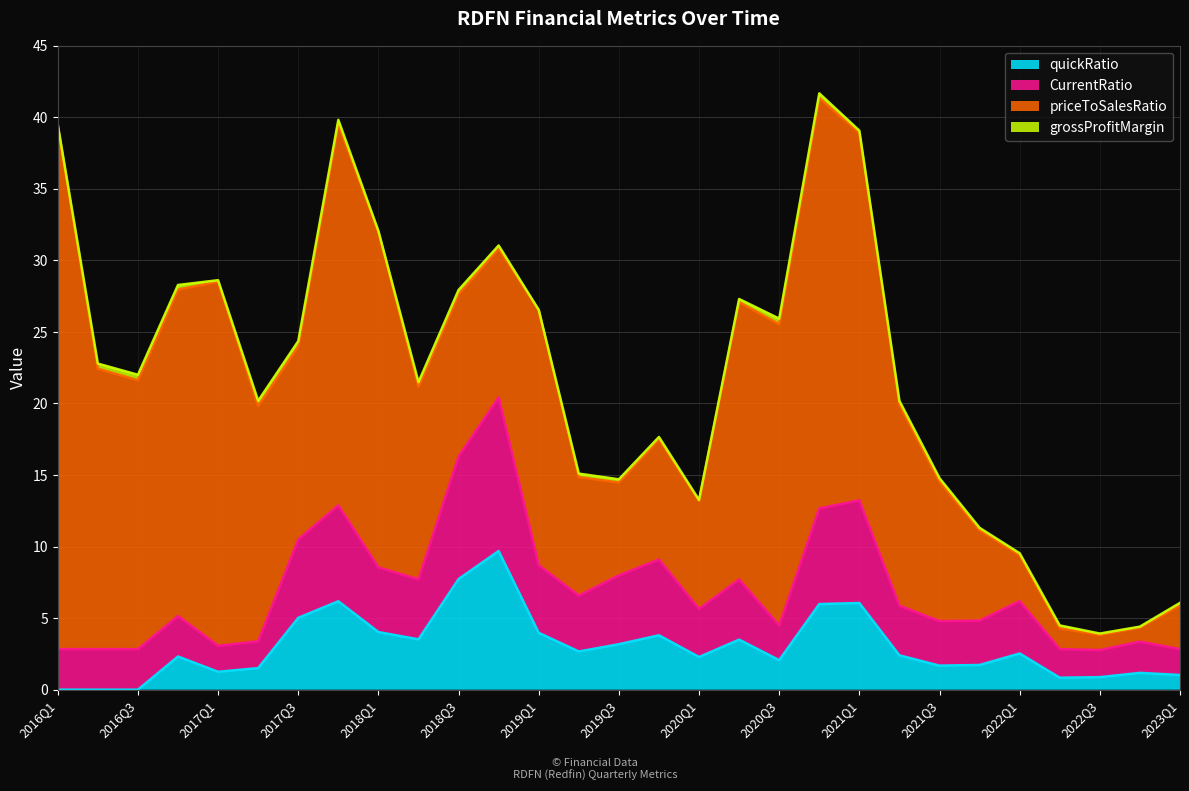

What is the label of the 4th point from the right?

2022Q2